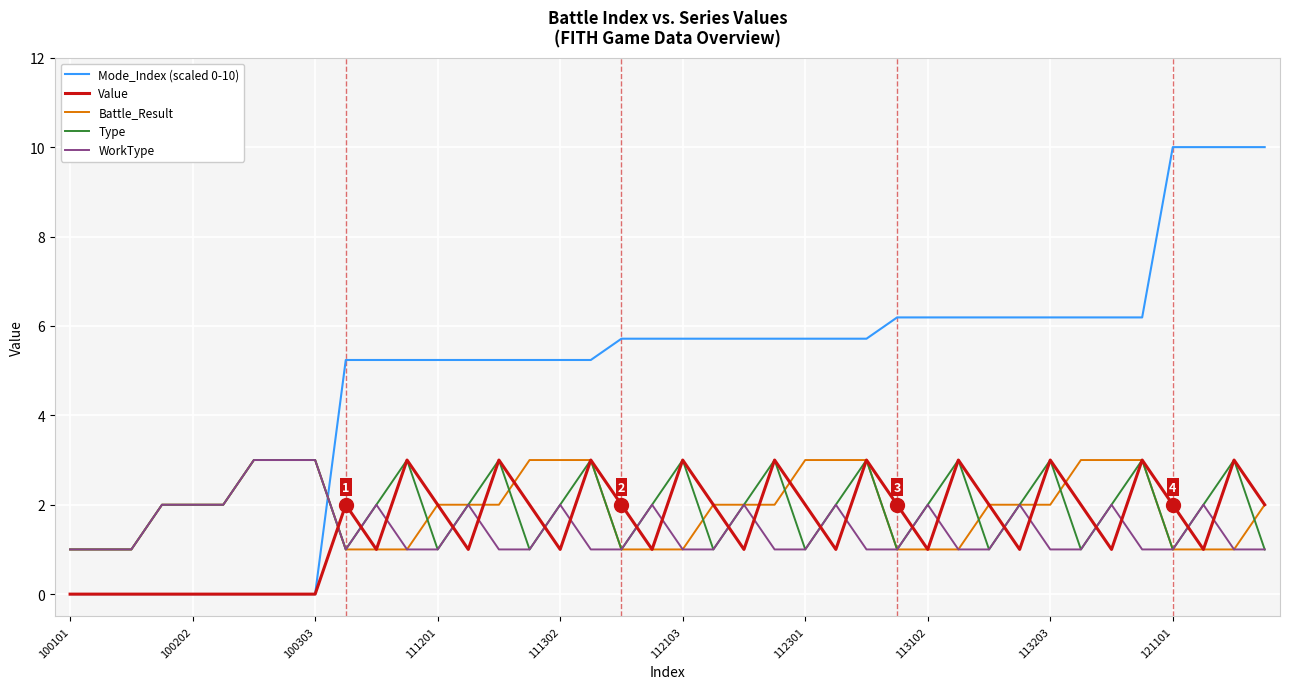

Does the chart have visible grid lines?

Yes